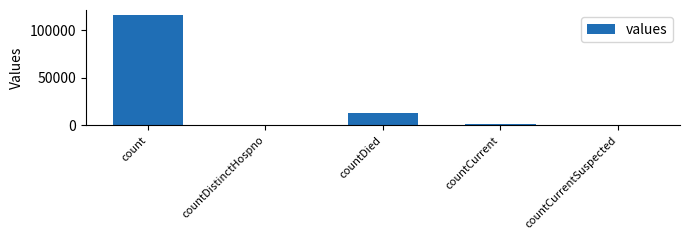

What is the change in value from count to countDistinctHospno?

-115379